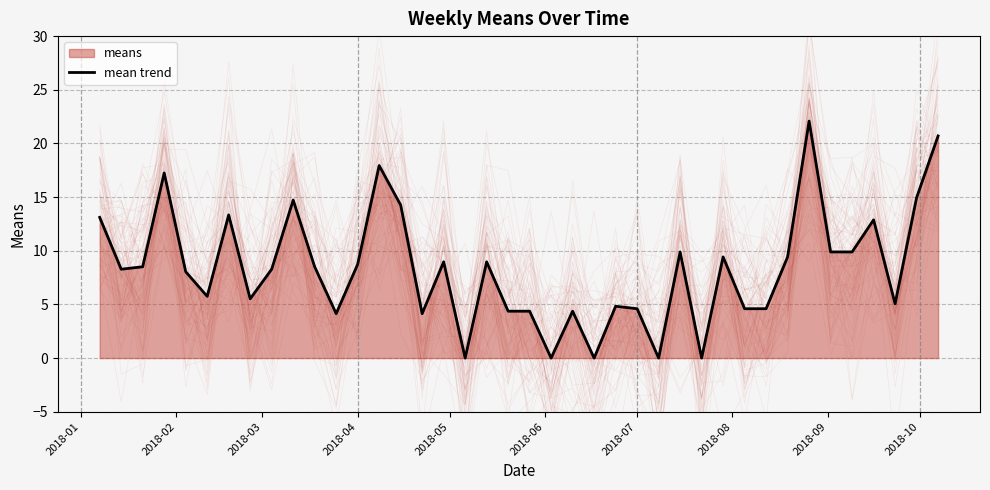

What is the sum of all values?

334.4